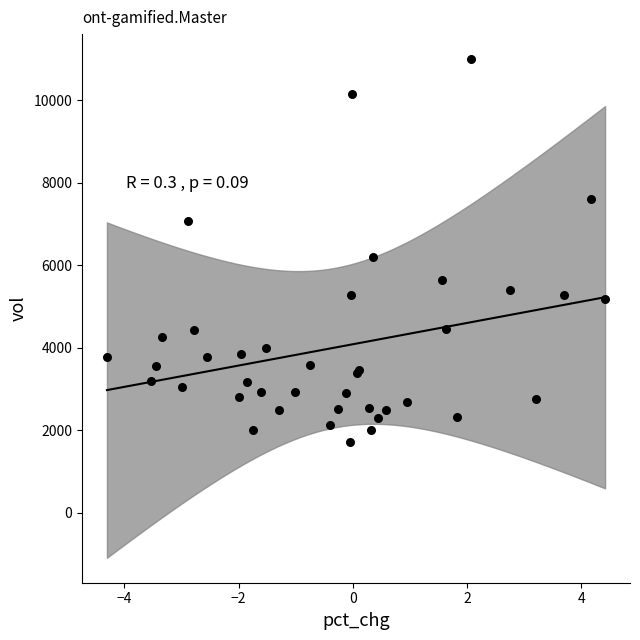

What Y value in the scatter plot is closest to 6357?

6196.1